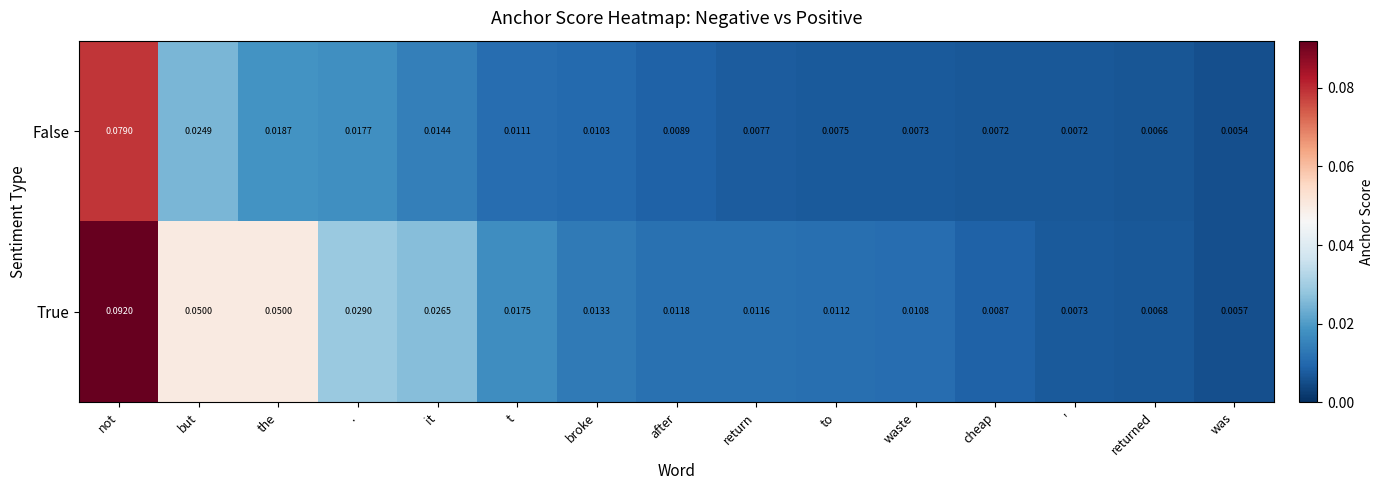

List the series in order of their peak value, highest first.

True, False